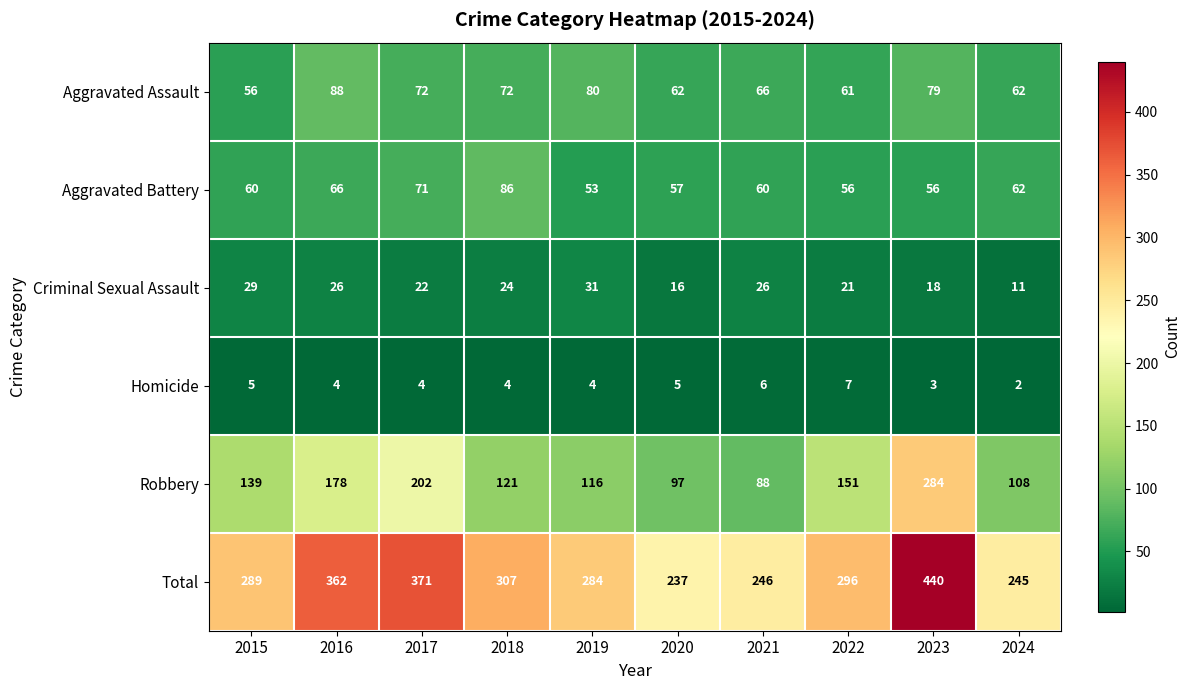

True or false: Aggravated Battery has a value of 66 at 2016.

True